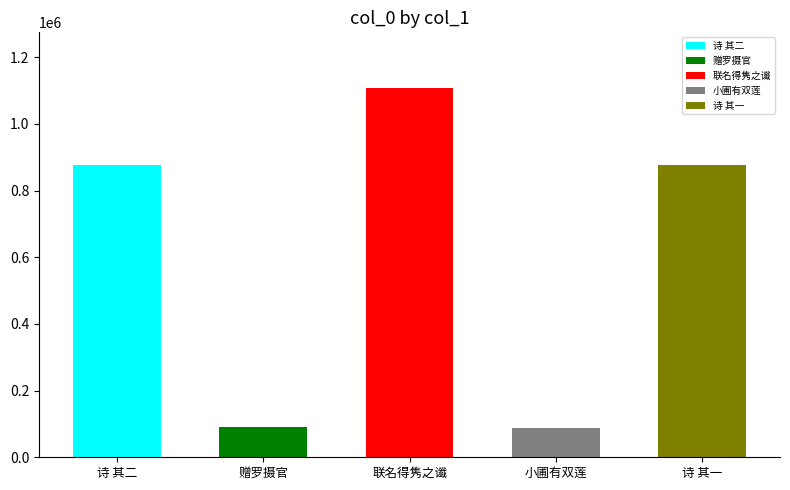

Rank the categories by value from lowest to highest.

小圃有双莲夏芙蓉之喜文字祥也各赋一诗为宗, 赠罗摄官·一梦端为文字祥, 小圃有双莲夏芙蓉之喜文字祥也各赋一诗为宗族亲朋联名得隽之谶 其一, 小圃有双莲夏芙蓉之喜文字祥也各赋一诗为宗族亲朋联名得隽之谶 其二, 小圃有双莲夏芙蓉之喜文字祥也各赋一诗为宗族亲朋联名得隽之谶